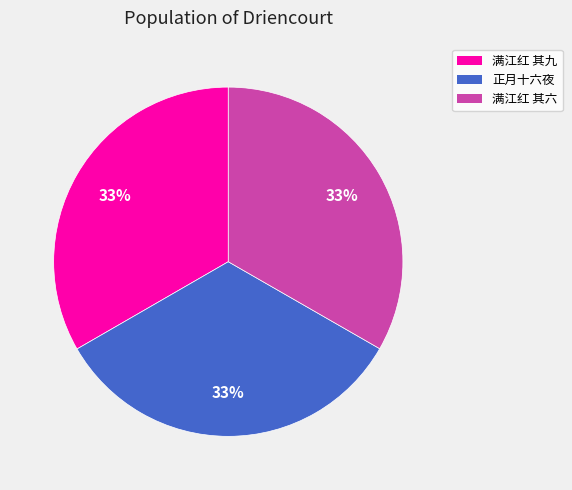

To the nearest percent, what is the average slice percentage?

33%